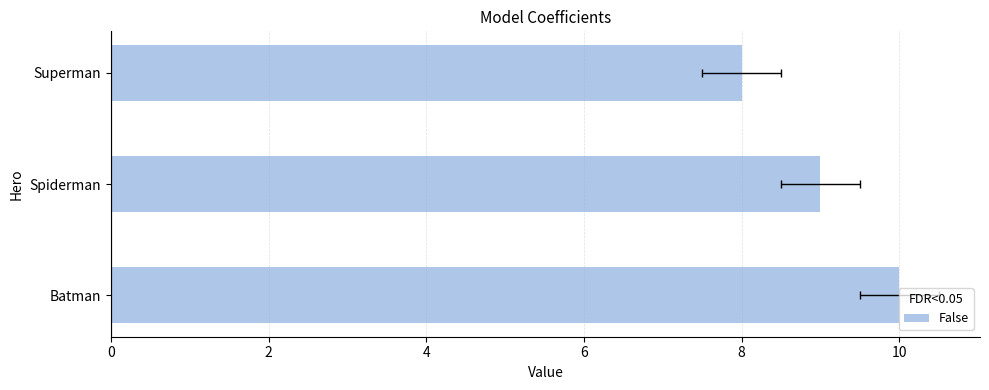

The value at Superman is 14. True or false?

False